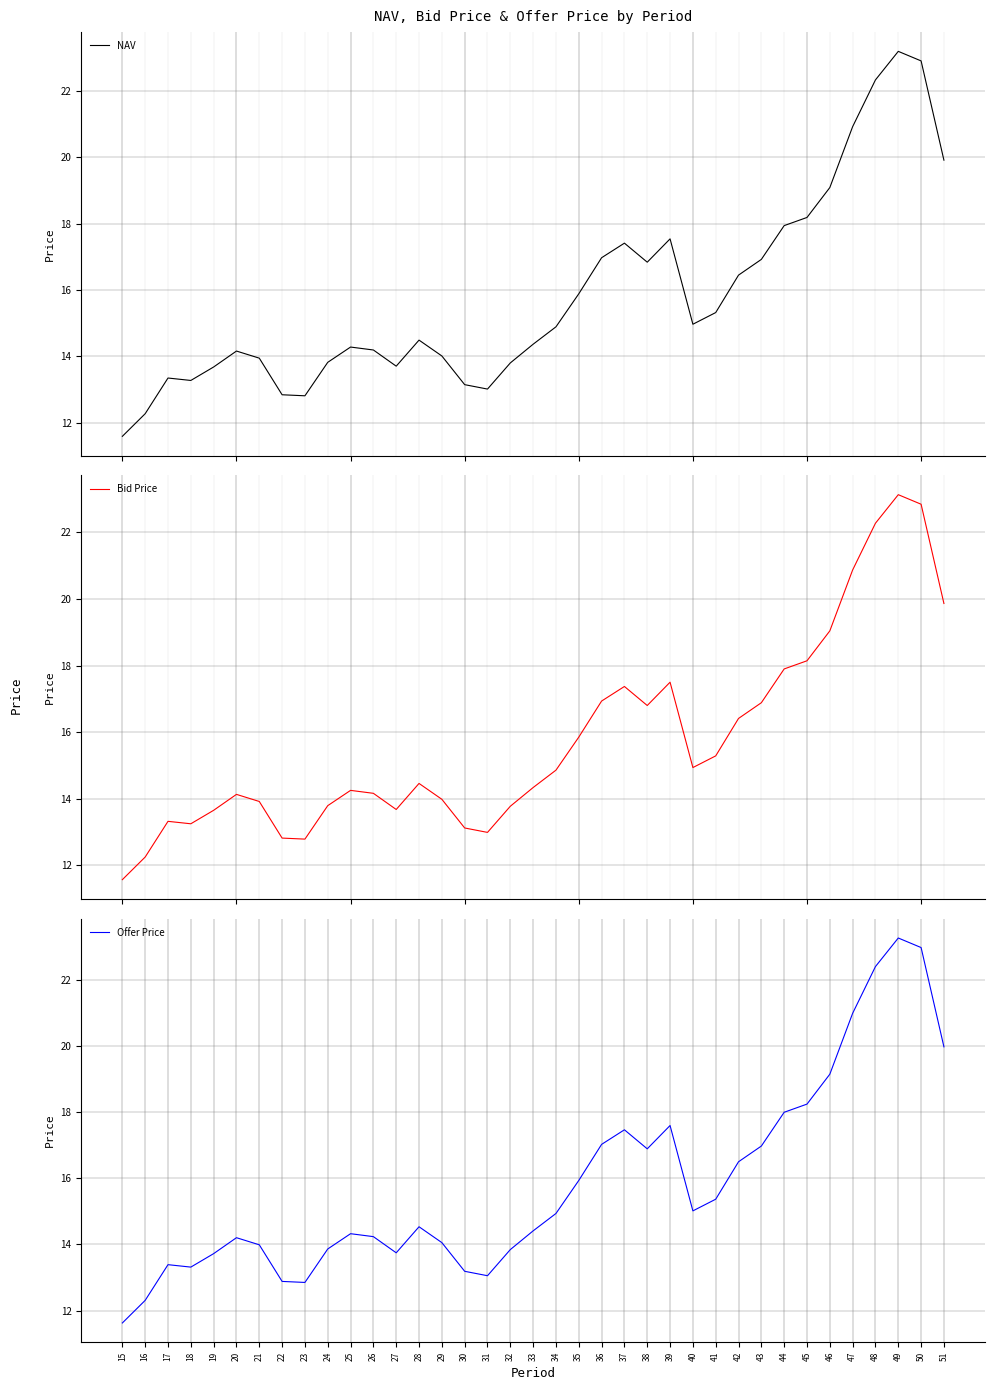

What is the spread (max minus min) of values at 24?

0.1